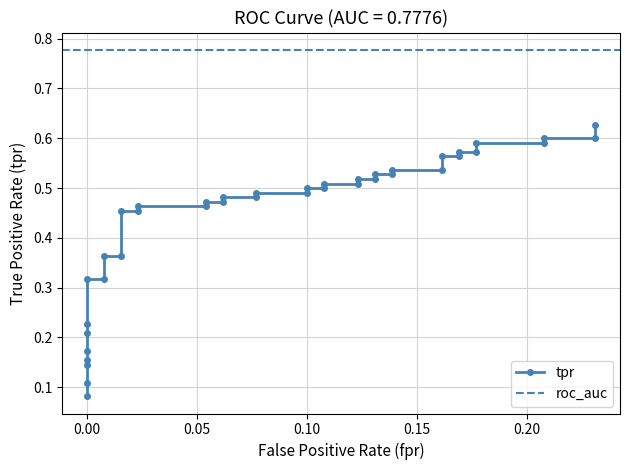

What is the difference between the maximum and minimum values?

0.5